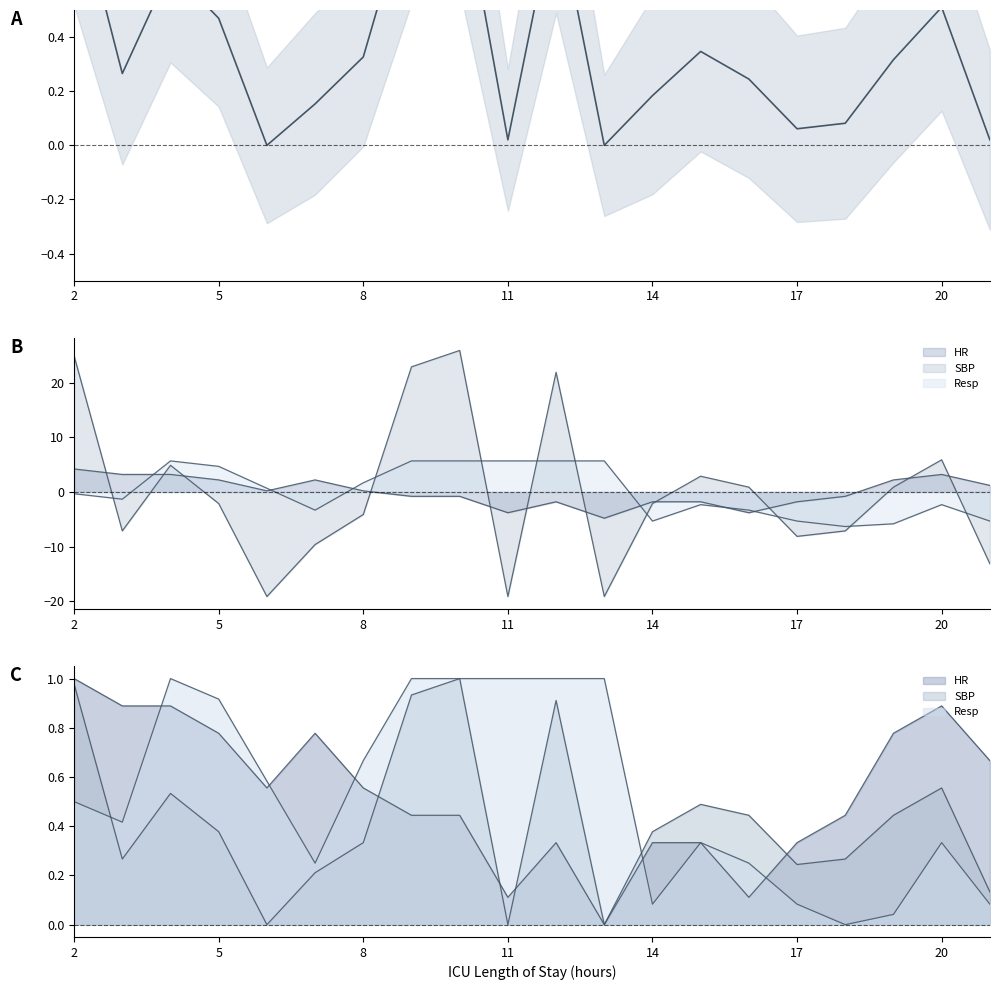

What is the difference between the values at 8 and 18?

0.5